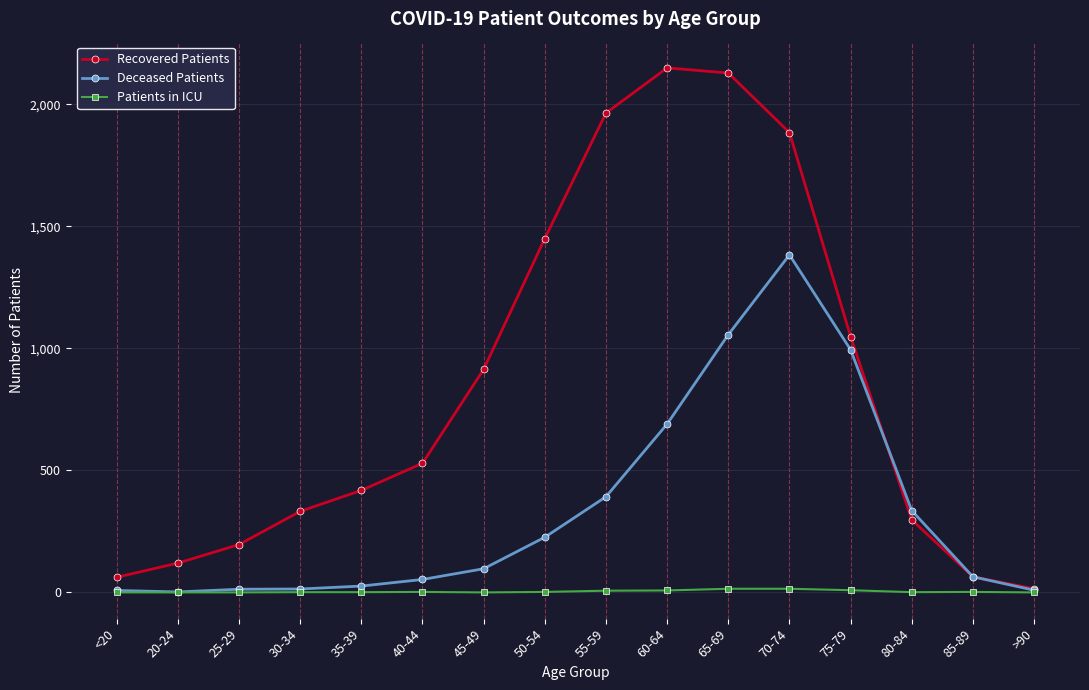

Which series has the widest spread of values?

Recovered Patients